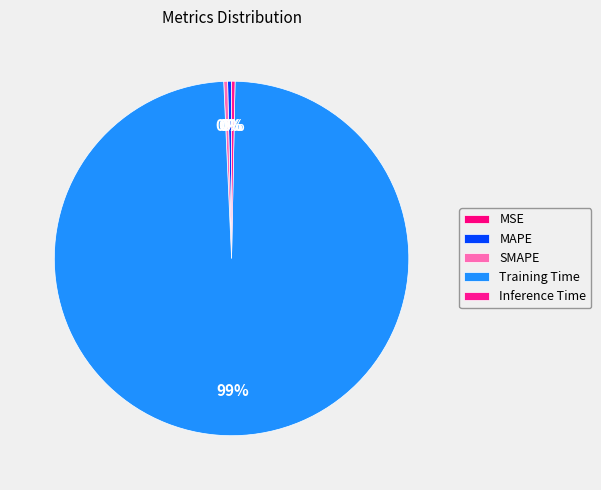

Which category accounts for the majority?

Training Time